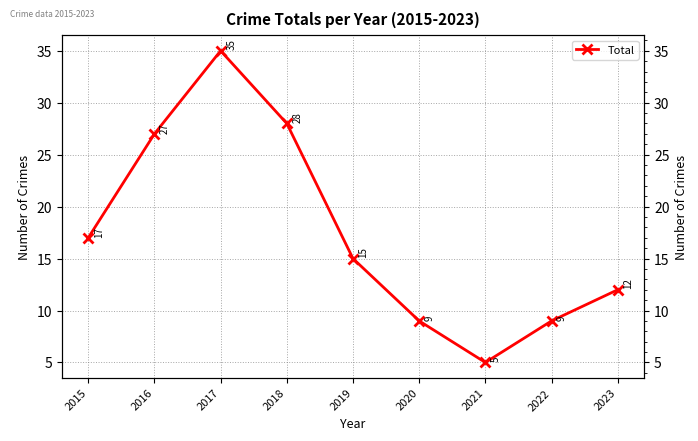

How many values are below 15?

4